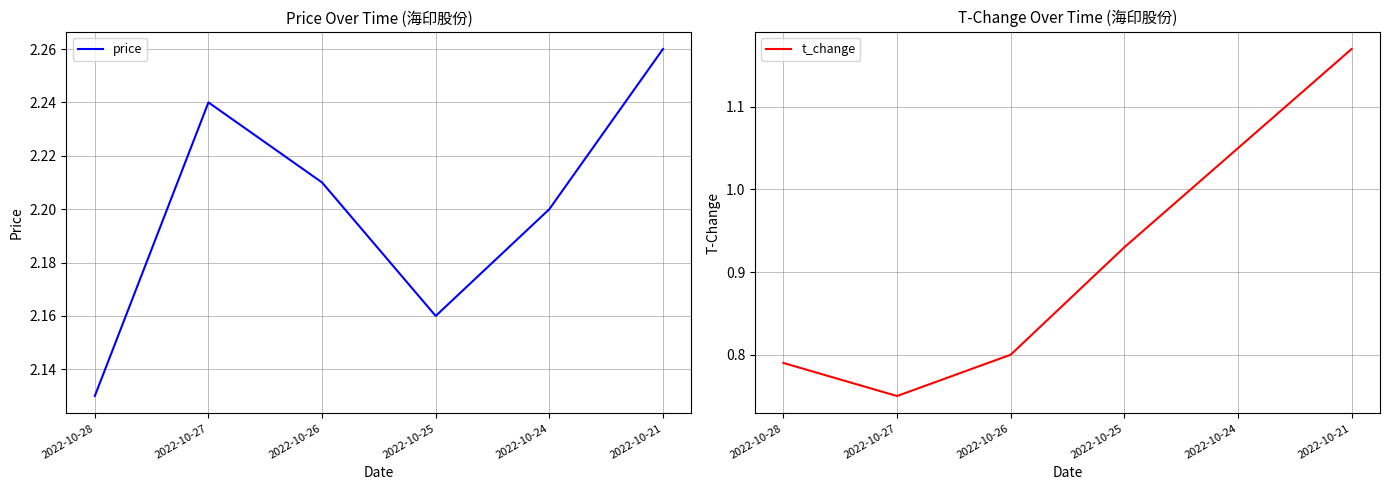

Read the t_change value at 2022-10-24.

1.1